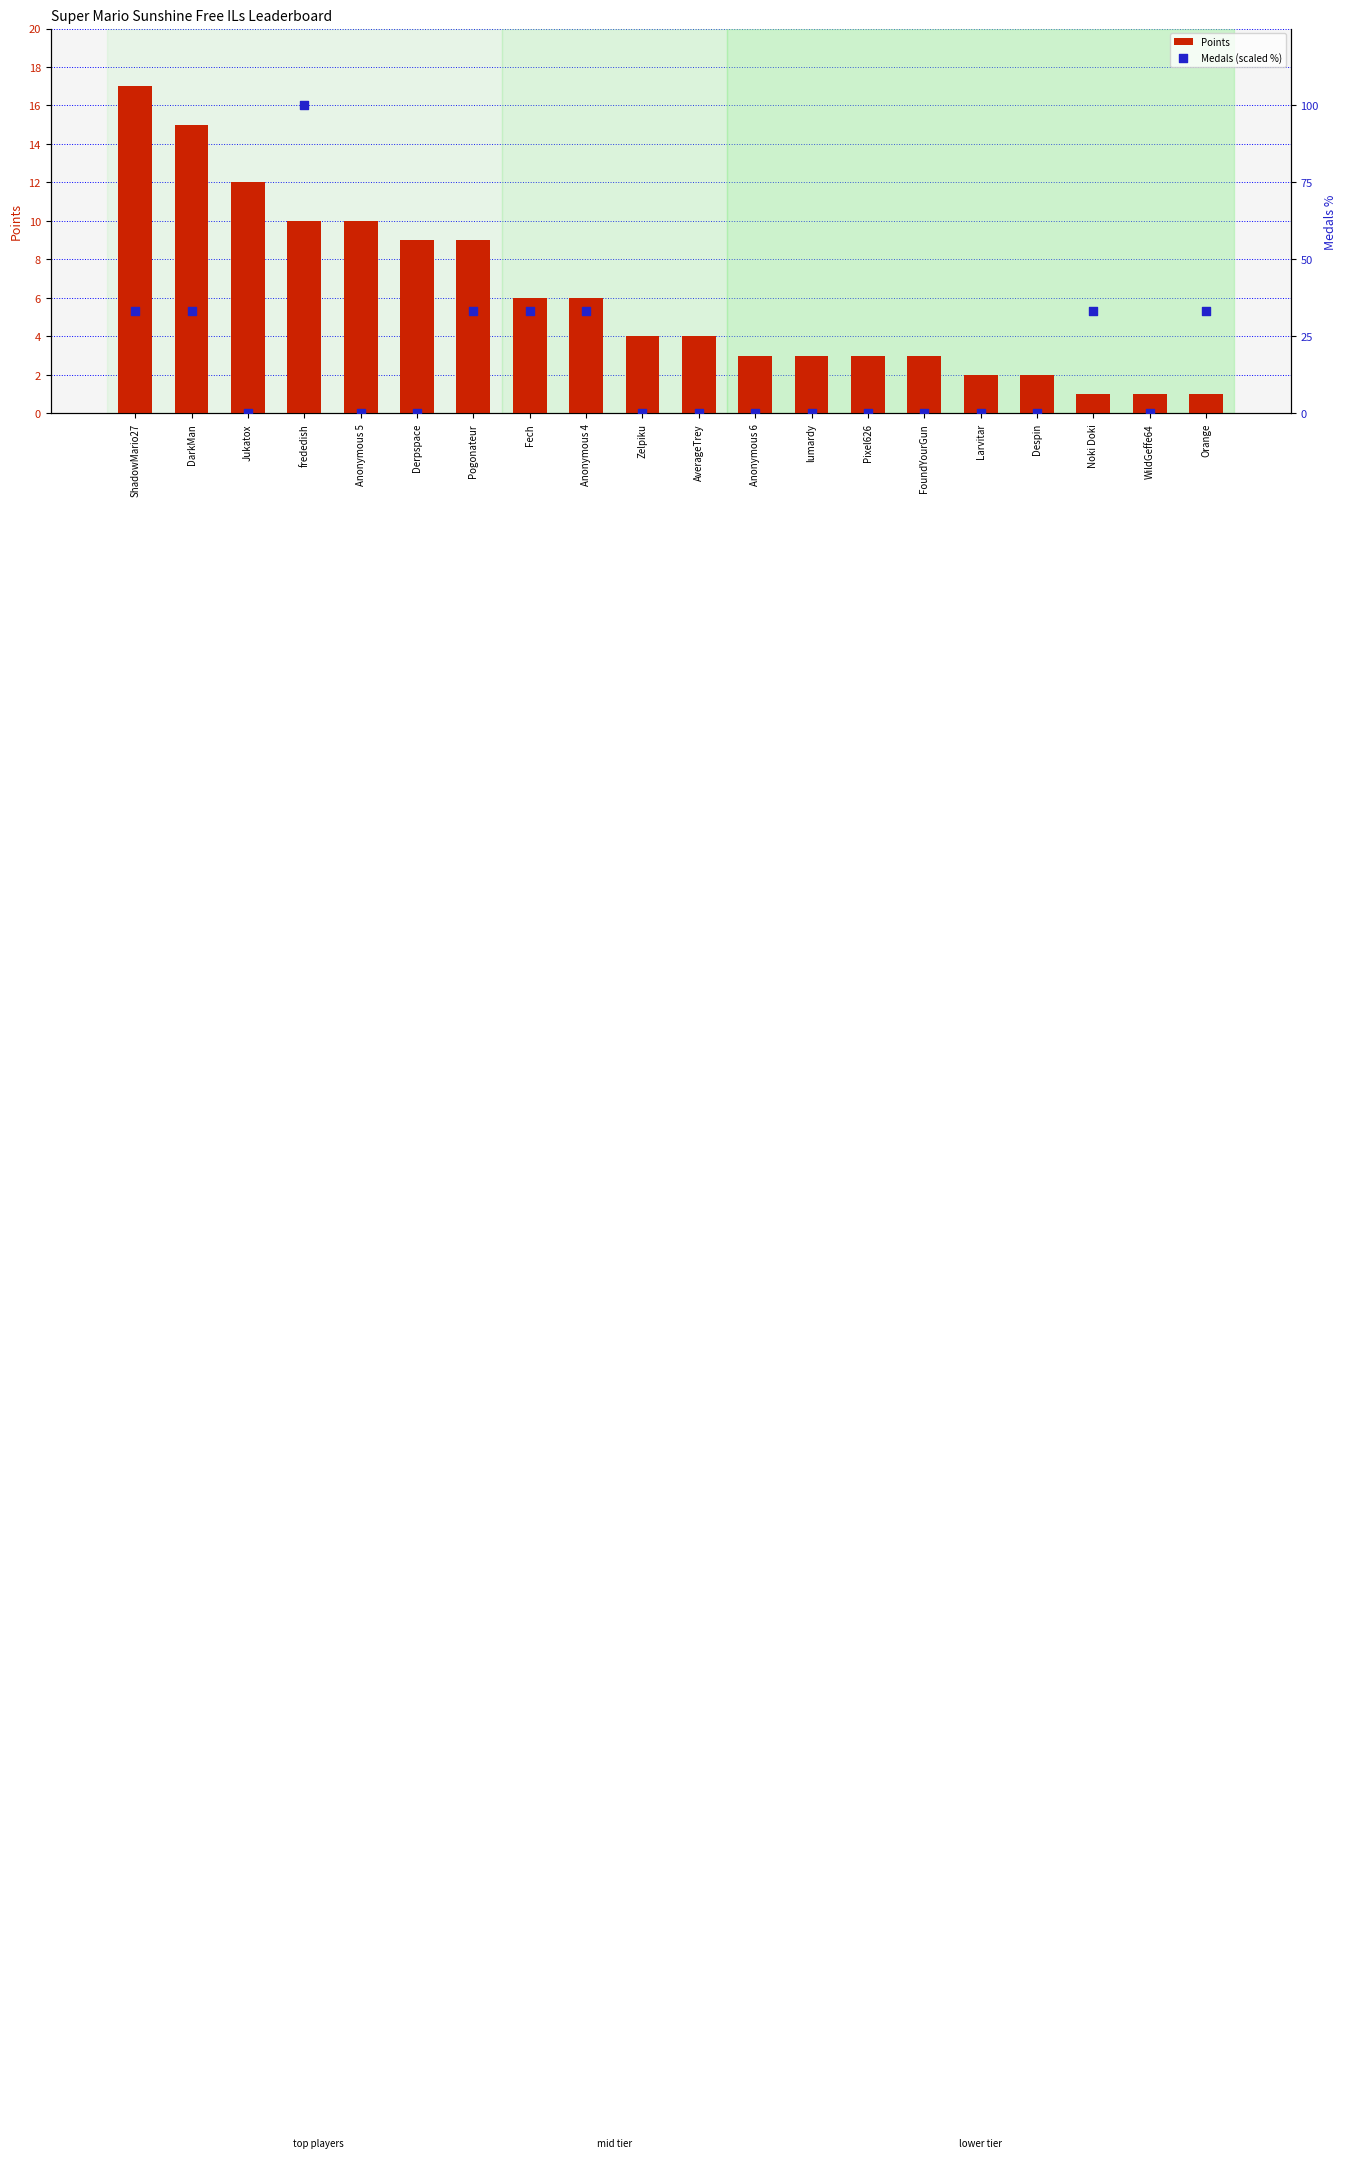

What are all the series names shown in the legend?

Points, Medals (scaled %)